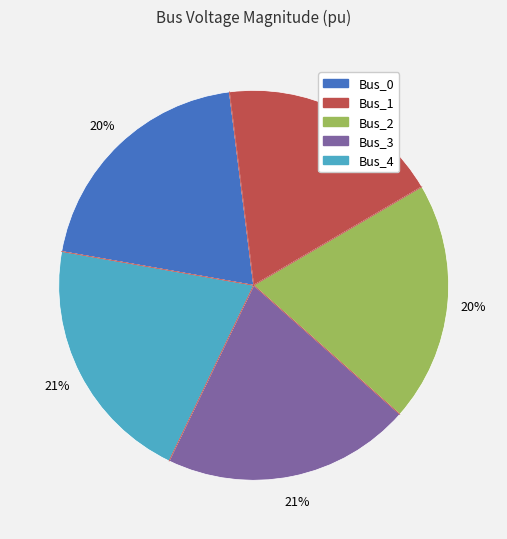

What percentage is the Bus_3 slice, to the nearest percent?

21%